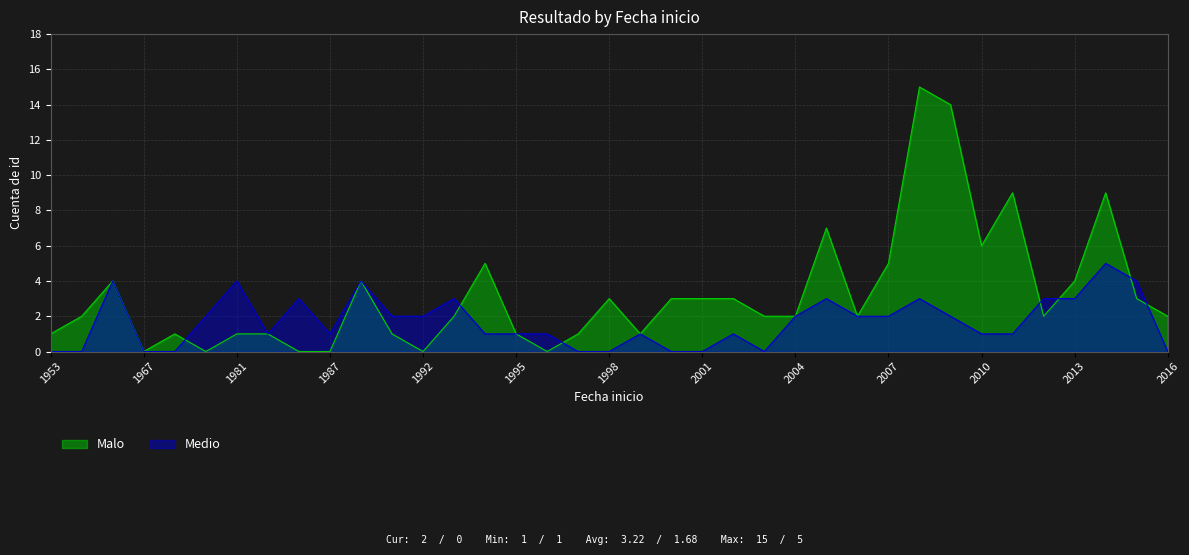

Where is the first local maximum for Medio?

1964